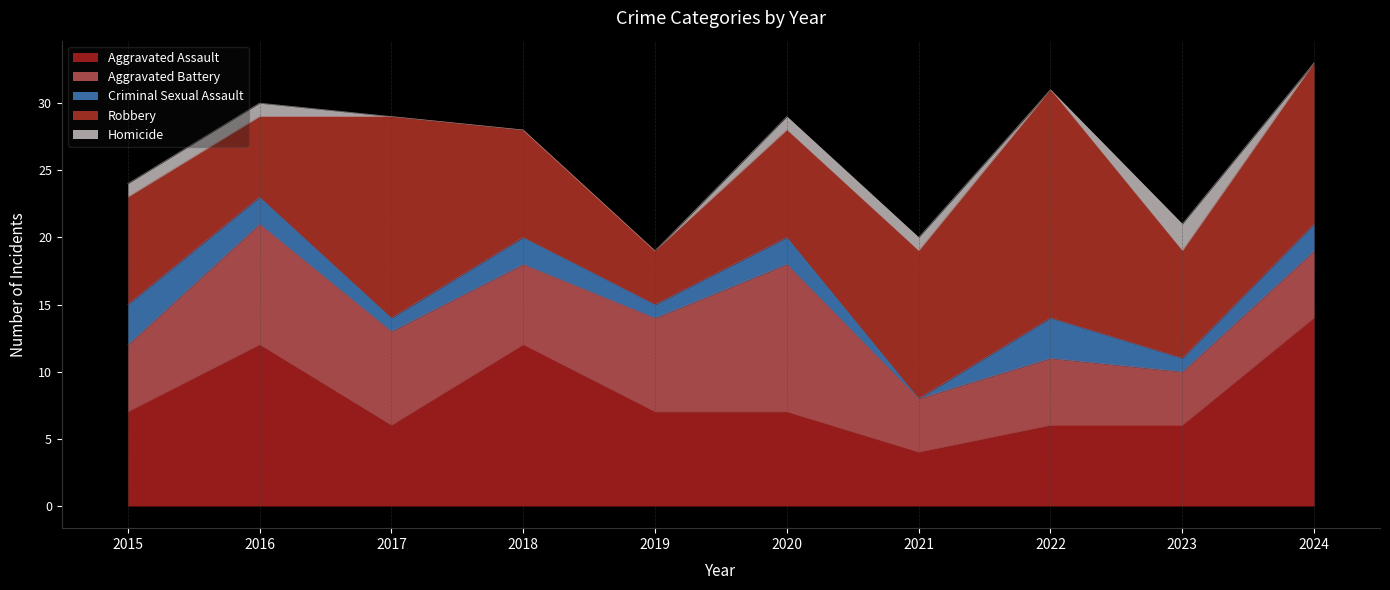

True or false: Criminal Sexual Assault has a value of 3 at 2024.

False